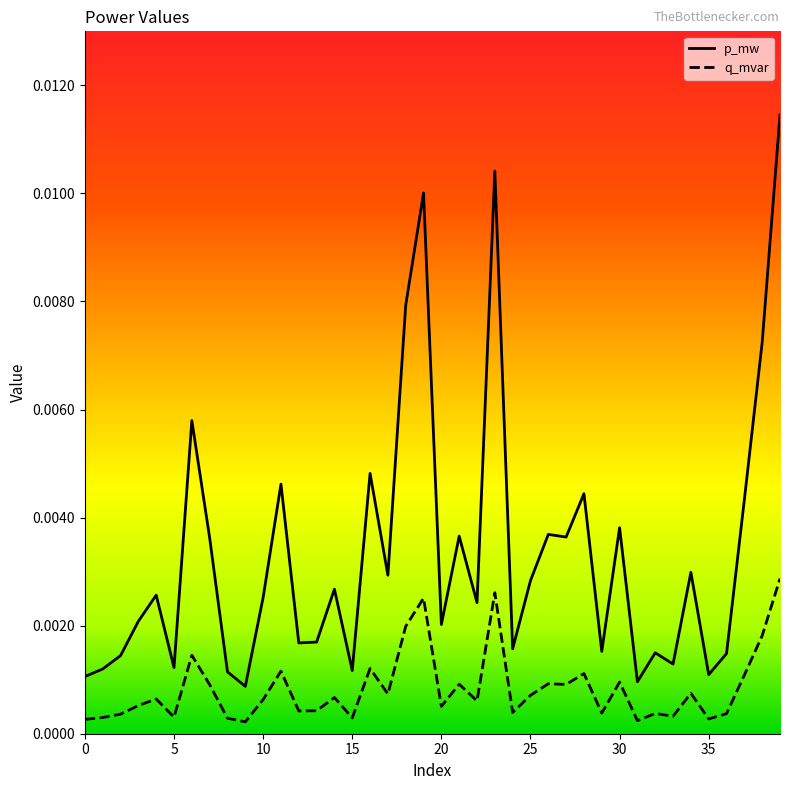

True or false: p_mw and q_mvar intersect in this chart.

False